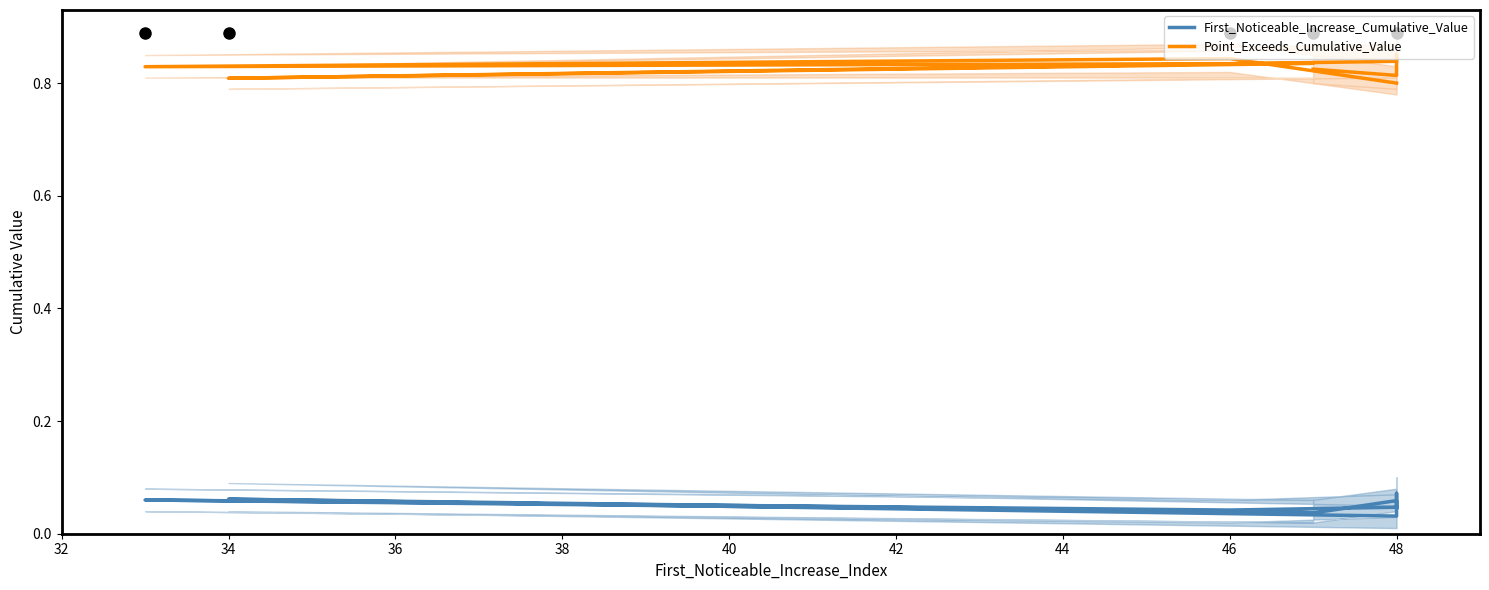

Rank the series by their maximum value, from lowest to highest.

First_Noticeable_Increase_Cumulative_Value, Point_Exceeds_Cumulative_Value